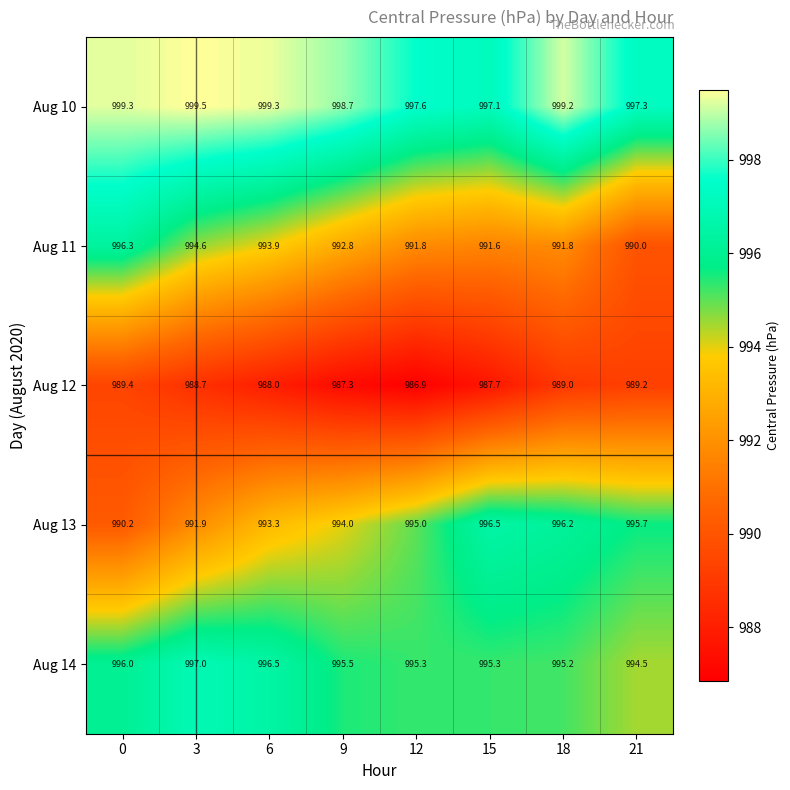

What is the sum of the Aug 13 values at 0 and 21?

1985.9